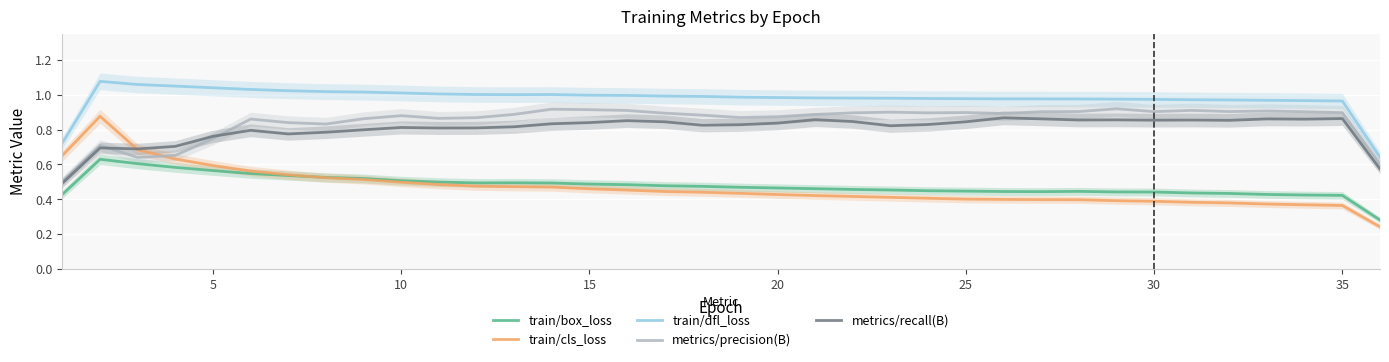

Count the number of data series in this chart.

5